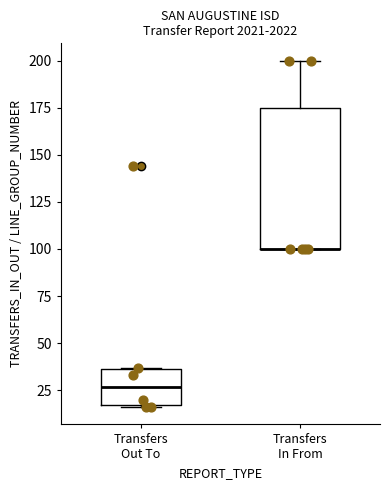

Reading left to right, transcribe this box plot: for each box, give where its median line is, the range the box spans, and where its two whiskers end, as read against the y-axis. The values are not printed on the chart, so give them approximately, as read against the axis.

Transfers Out To: median 25, box 15 to 35, whiskers 15 to 35
Transfers In From: median 100 (drawn on the box's lower edge), box 100 to 175, whiskers 100 to 200